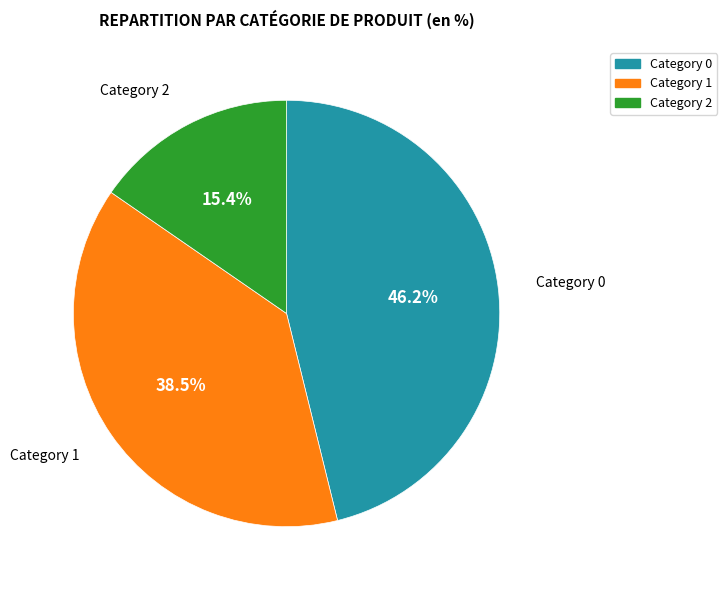

Is there a majority slice in this chart?

No